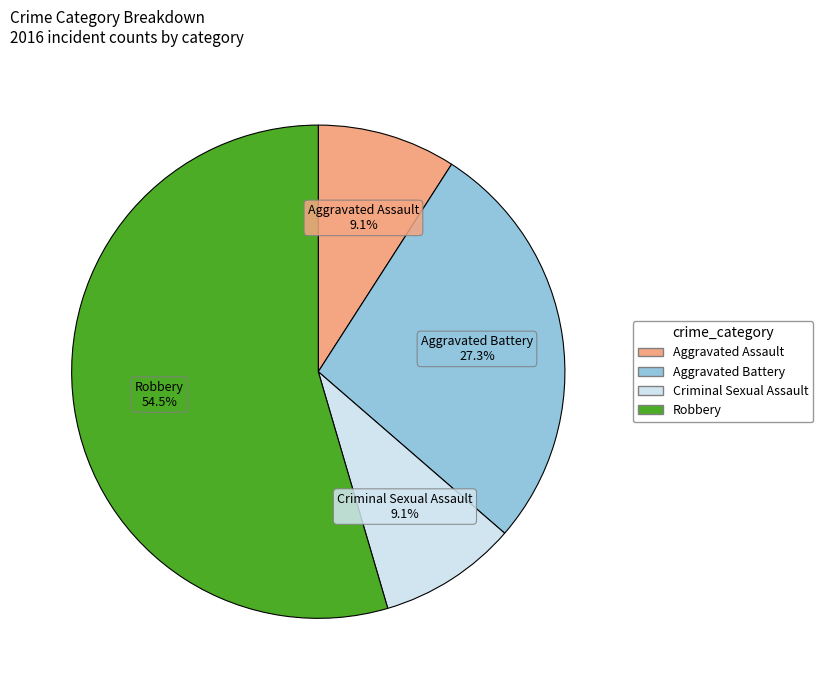

Combined, do Aggravated Battery and Aggravated Assault account for over 50%?

No